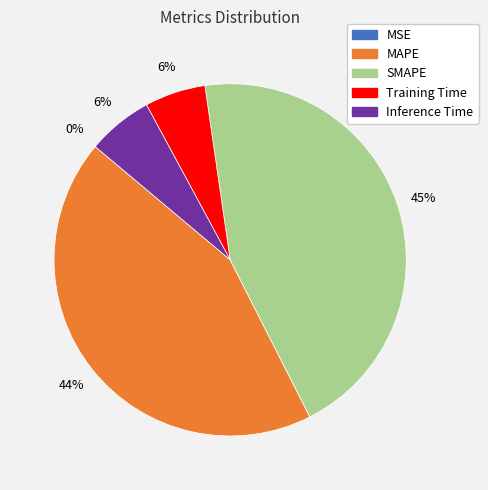

Combined, do MAPE and Training Time account for over 50%?

No